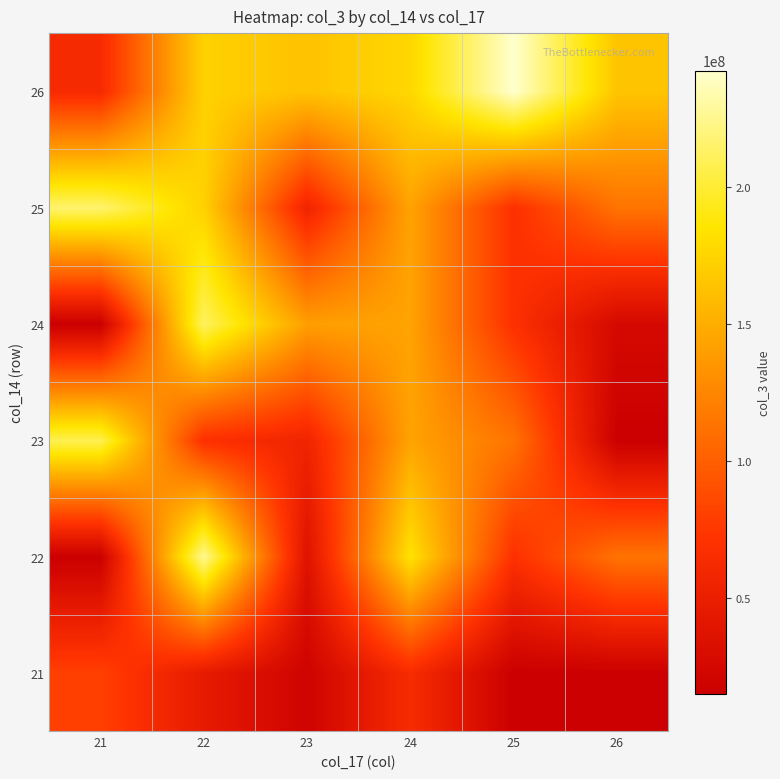

Reading right to left, what are all the values shown in this chart?

21: 26=15085096	25=15085096	24=64217016	23=19347784	22=45064504	21=80538144
22: 26=113191464	25=69439752	24=184070560	23=36284824	22=225973032	21=15085096
23: 26=15085096	25=113191464	24=143488944	23=55770840	22=69109416	21=208002288
24: 26=25692624	25=69439752	24=143488944	23=140600672	22=211882608	21=15085096
25: 26=113191464	25=69439752	24=143488944	23=55770840	22=173011328	21=215911416
26: 26=164469328	25=242575896	24=176475640	23=163632768	22=173011328	21=62940264